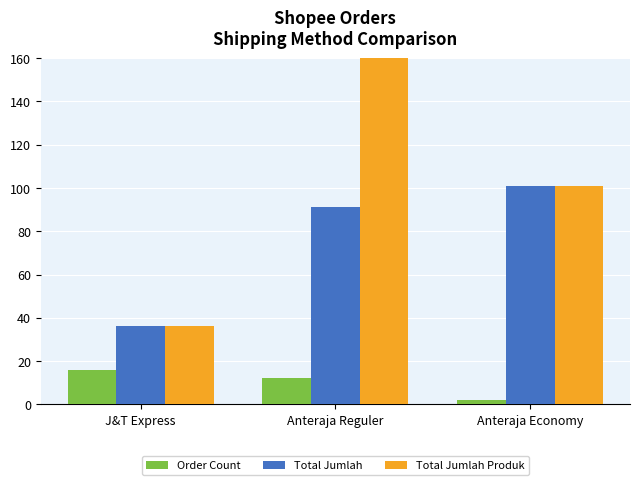

The Total Jumlah Produk series shows 256 at Anteraja Reguler. True or false?

True